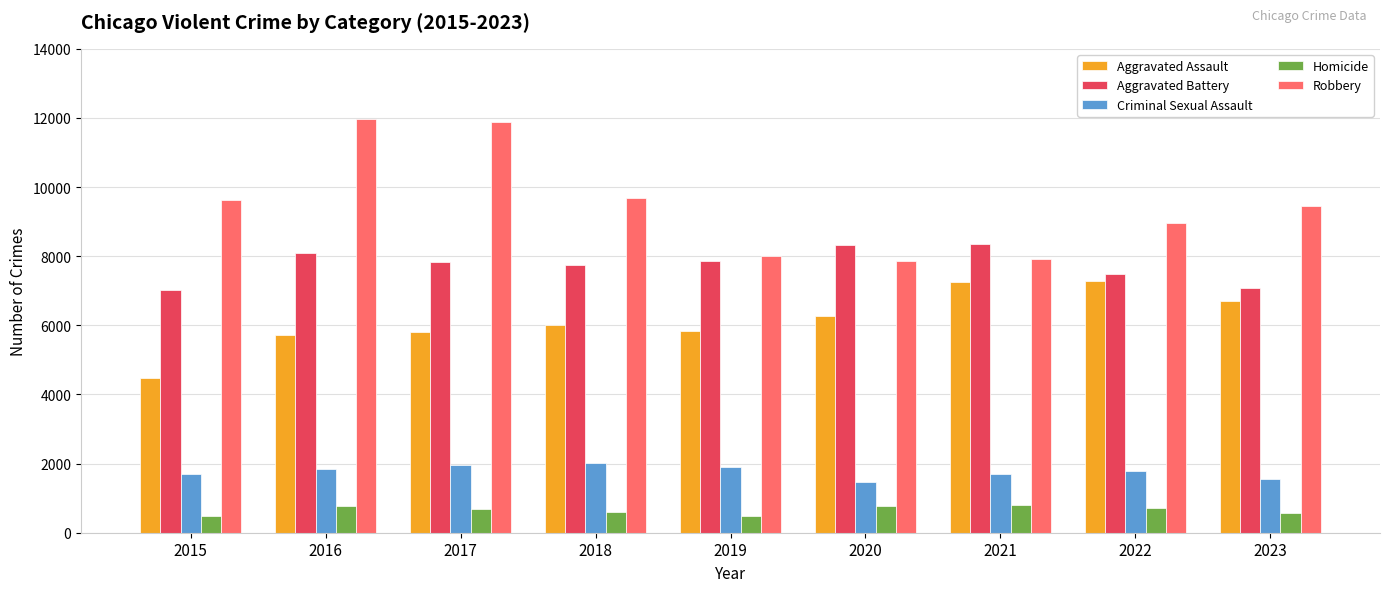

What is the value of the Robbery bar at the 3rd from the left?

11880